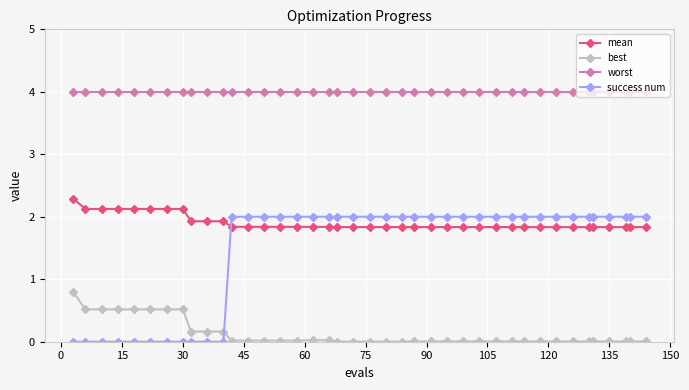

Which series has the widest spread of values?

success num